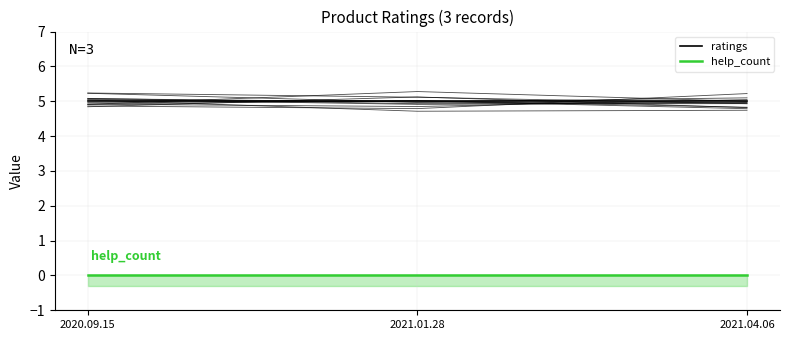

What are all the series names shown in the legend?

ratings, help_count